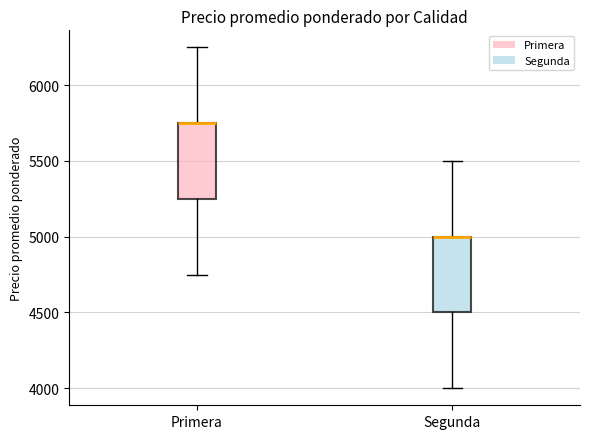

Reading left to right, transcribe this box plot: for each box, give where its median line is, the range the box spans, and where its two whiskers end, as read against the y-axis. The values are not printed on the chart, so give them approximately, as read against the axis.

Primera: median 5750 (drawn on the box's upper edge), box 5250 to 5750, whiskers 4750 to 6250
Segunda: median 5000 (drawn on the box's upper edge), box 4500 to 5000, whiskers 4000 to 5500